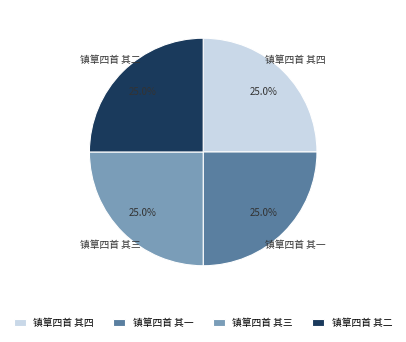

To the nearest percent, what percentage of the pie is 镇筸四首 其二?

25%